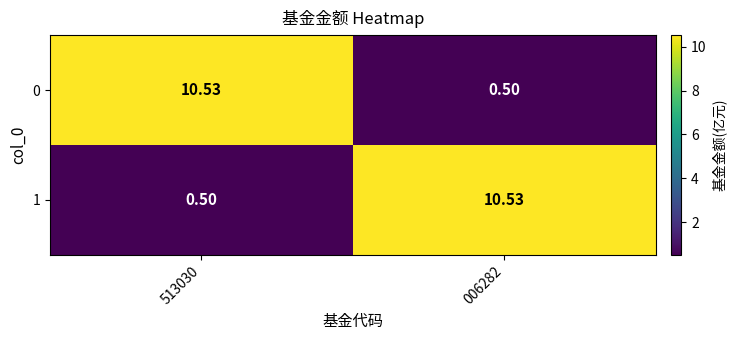

Is the value of 0 at 006282 greater than the value of 1 at 006282?

No